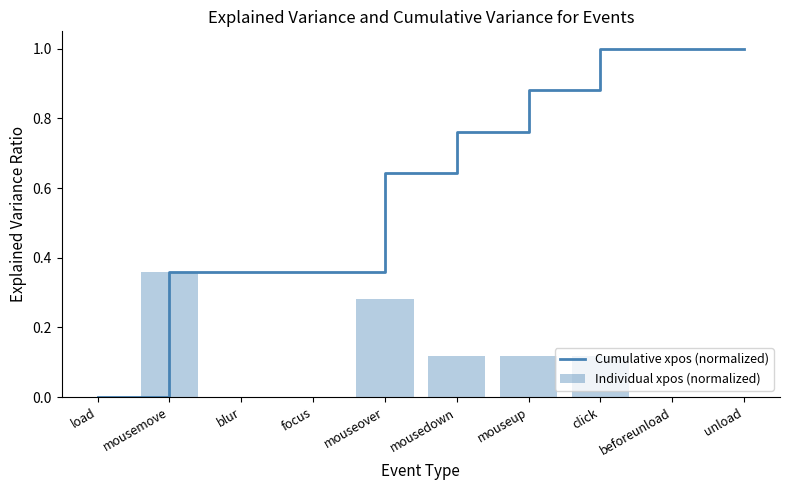

List the series in order of their peak value, lowest first.

Individual xpos (normalized), Cumulative xpos (normalized)